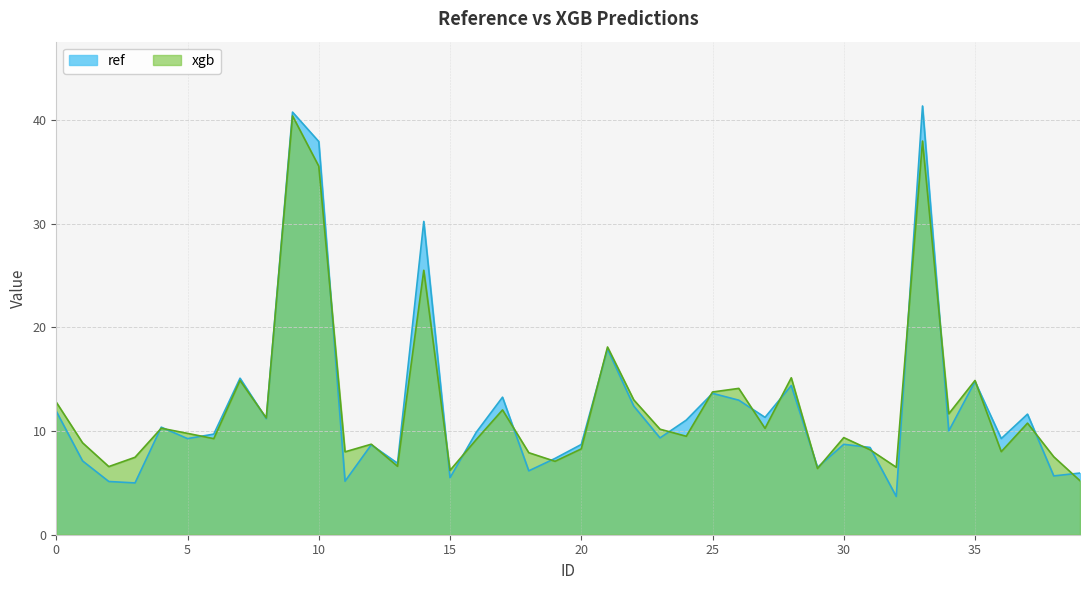

What value does the xgb series have at 39?

5.2